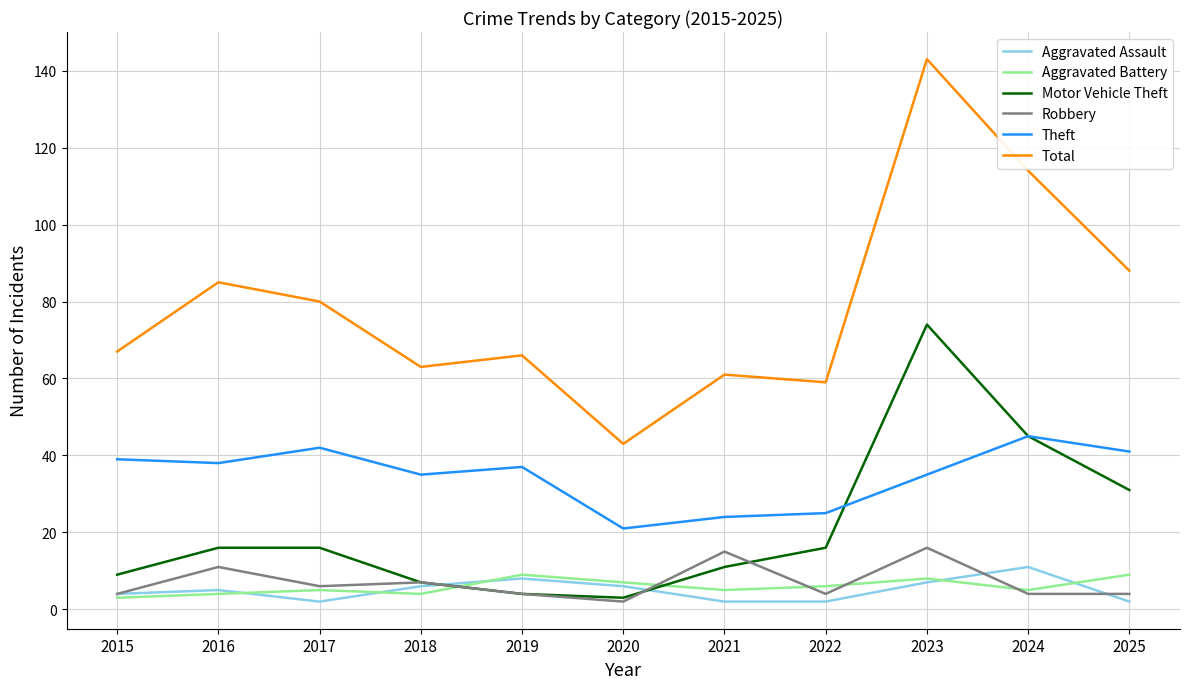

What is the sum of all Aggravated Assault values?

55